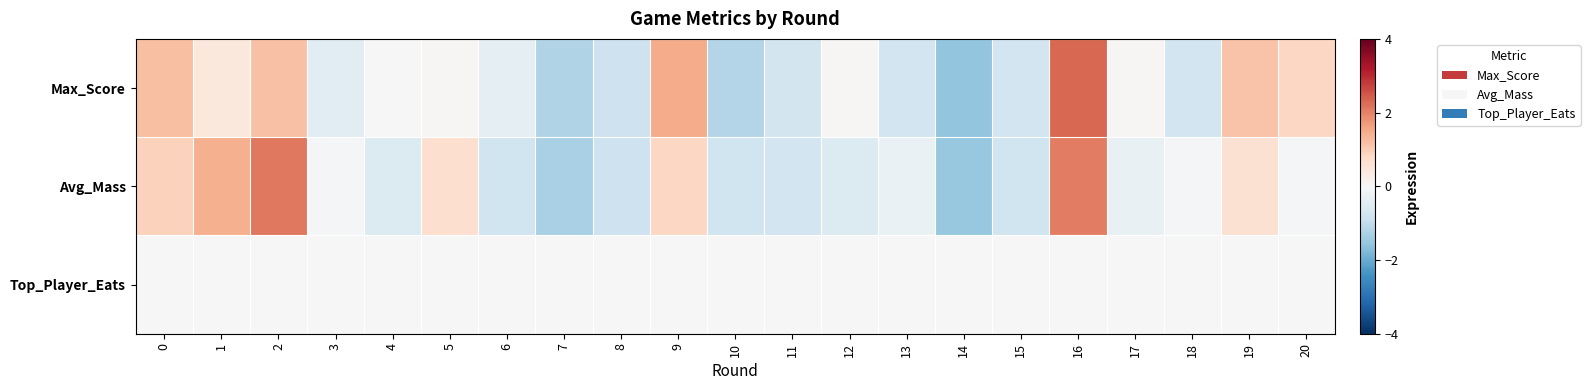

Reading left to right, extract all data points from this chart.

Max_Score: 0=1.2	1=0.4	2=1.2	3=-0.4	4=0.0	5=0.0	6=-0.4	7=-1.2	8=-0.8	9=1.5	10=-1.2	11=-0.7	12=0.0	13=-0.8	14=-1.6	15=-0.8	16=2.3	17=0.0	18=-0.8	19=1.1	20=0.8
Avg_Mass: 0=0.9	1=1.4	2=2.1	3=-0.0	4=-0.6	5=0.7	6=-0.8	7=-1.3	8=-0.8	9=0.8	10=-0.8	11=-0.8	12=-0.5	13=-0.3	14=-1.5	15=-0.8	16=2.1	17=-0.3	18=-0.1	19=0.6	20=-0.1
Top_Player_Eats: 0=0.0	1=0.0	2=0.0	3=0.0	4=0.0	5=0.0	6=0.0	7=0.0	8=0.0	9=0.0	10=0.0	11=0.0	12=0.0	13=0.0	14=0.0	15=0.0	16=0.0	17=0.0	18=0.0	19=0.0	20=0.0